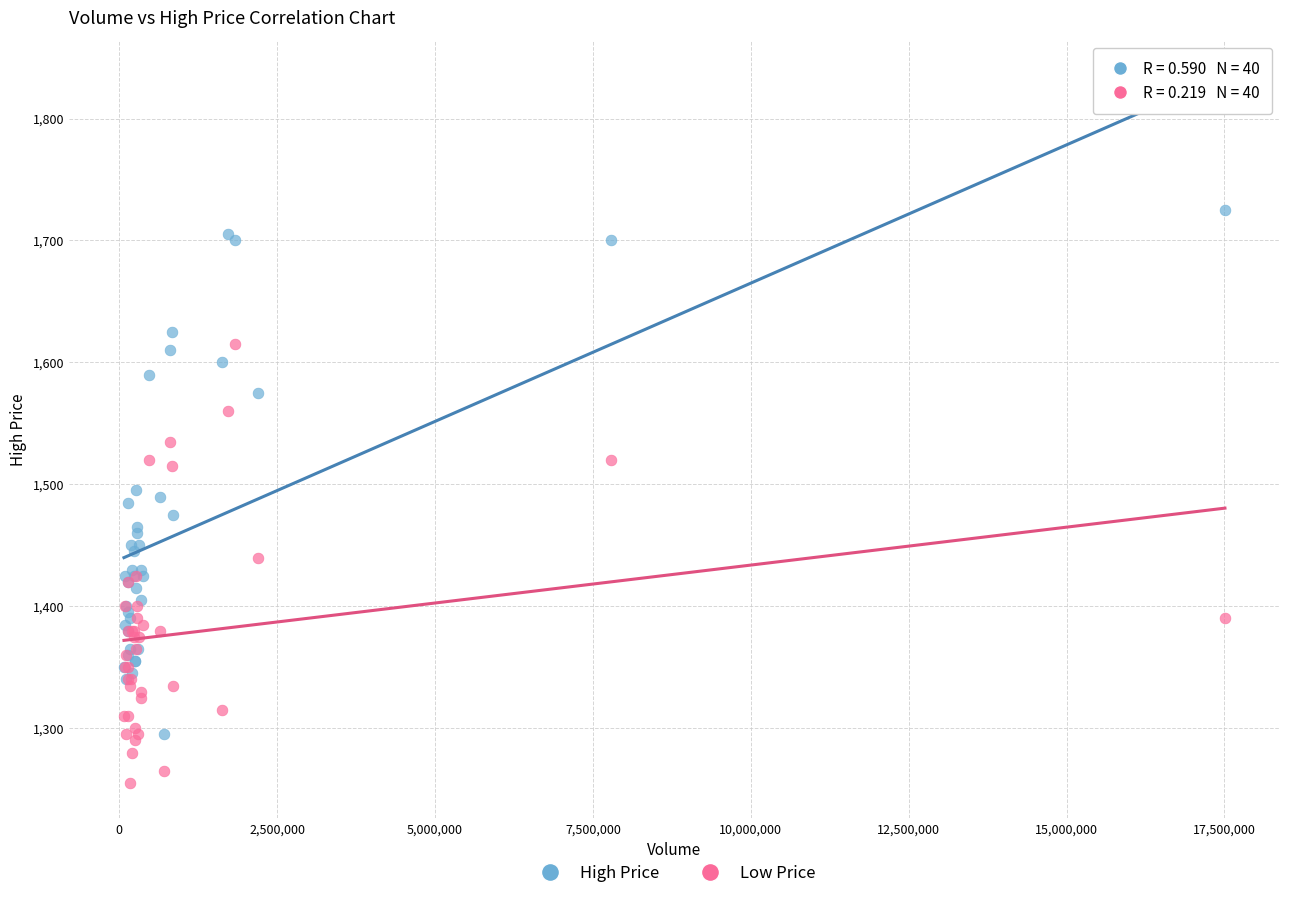

Which series contains the highest Y value?

High Price